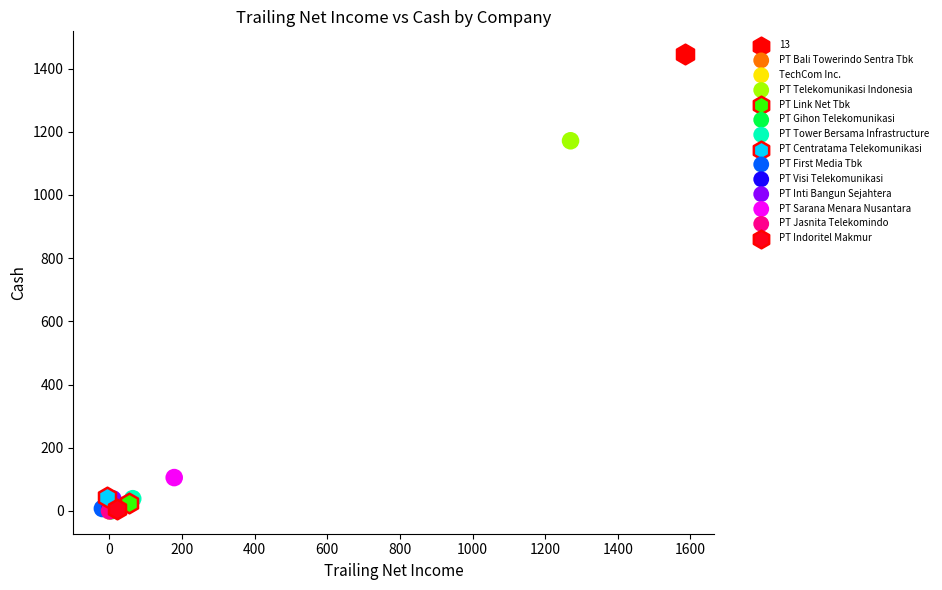

Which series reaches the maximum Y coordinate?

13